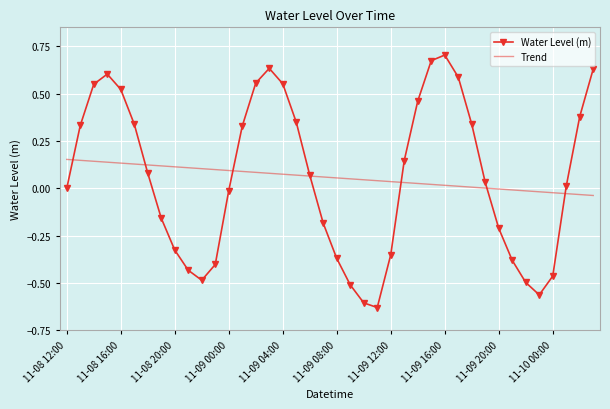

Rank the series by their maximum value, from highest to lowest.

Water Level (m), Trend